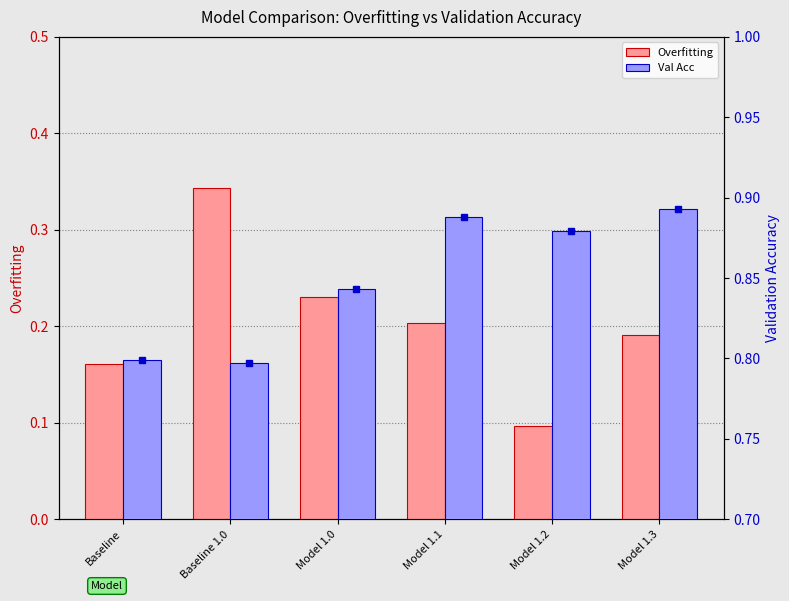

How many Val Acc values are between 0 and 1?

6